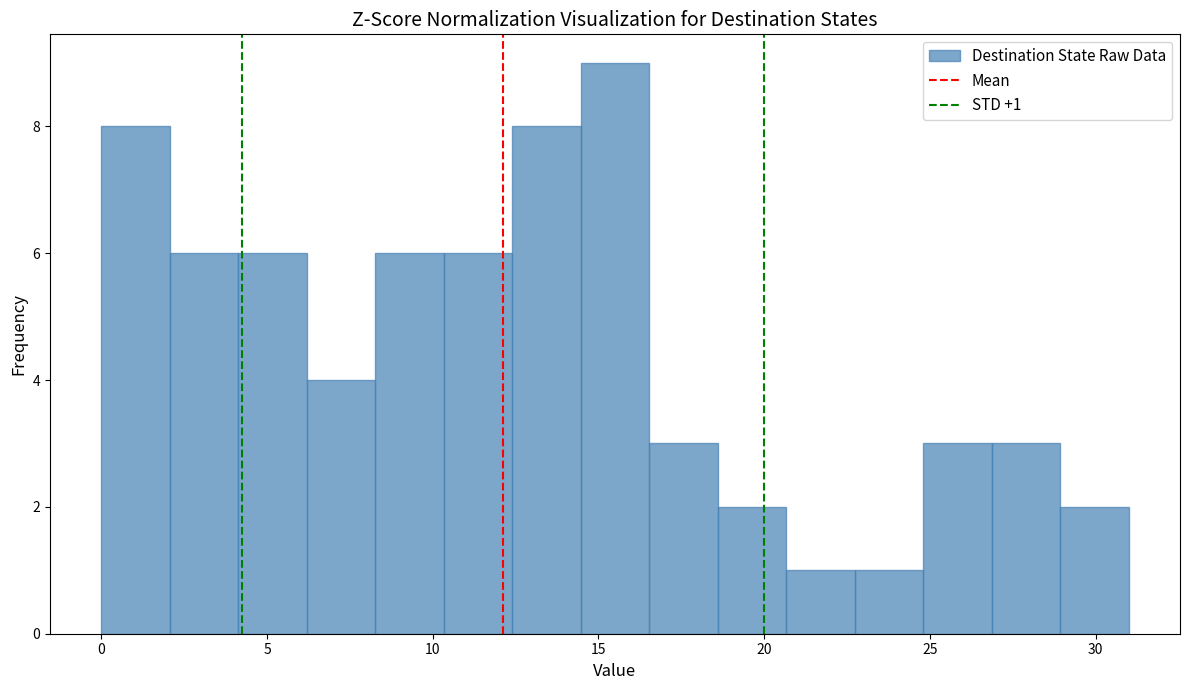

Over which range of the x-axis is the bar tallest?

14.5 to 16.5